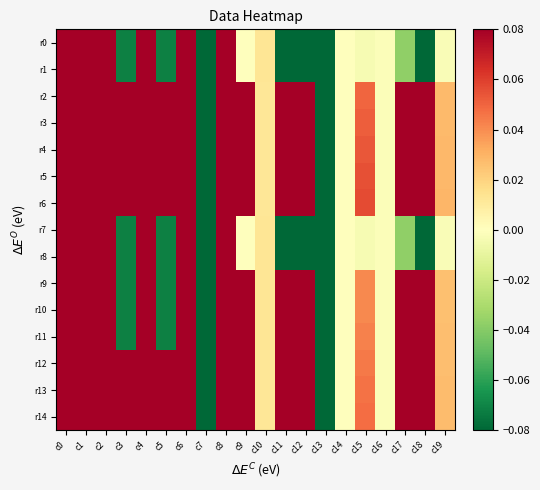

Reading left to right, extract all data points from this chart.

r0: c0=0.2	c1=1.0	c2=0.6	c3=-0.1	c4=0.3	c5=-0.1	c6=0.2	c7=-0.1	c8=0.2	c9=0.0	c10=0.0	c11=-5.1	c12=-0.1	c13=-0.3	c14=-0.0	c15=-0.0	c16=-0.0	c17=-0.0	c18=-0.2	c19=-0.0
r1: c0=0.2	c1=0.9	c2=0.6	c3=-0.1	c4=0.3	c5=-0.1	c6=0.3	c7=-0.1	c8=0.2	c9=0.0	c10=0.0	c11=-5.1	c12=-0.1	c13=-0.3	c14=-0.0	c15=-0.0	c16=-0.0	c17=-0.0	c18=-0.2	c19=-0.0
r2: c0=0.2	c1=1.0	c2=0.6	c3=0.4	c4=0.2	c5=0.2	c6=0.3	c7=-0.1	c8=0.3	c9=0.6	c10=0.0	c11=0.6	c12=0.4	c13=-0.3	c14=-0.0	c15=0.0	c16=-0.0	c17=0.3	c18=0.6	c19=0.0
r3: c0=0.2	c1=1.0	c2=0.6	c3=0.4	c4=0.2	c5=0.2	c6=0.2	c7=-0.1	c8=0.3	c9=0.6	c10=0.0	c11=0.6	c12=0.4	c13=-0.3	c14=-0.0	c15=0.1	c16=-0.0	c17=0.3	c18=0.6	c19=0.0
r4: c0=0.2	c1=1.0	c2=0.6	c3=0.4	c4=0.3	c5=0.2	c6=0.2	c7=-0.1	c8=0.3	c9=0.6	c10=0.0	c11=0.6	c12=0.4	c13=-0.3	c14=-0.0	c15=0.1	c16=-0.0	c17=0.3	c18=0.6	c19=0.0
r5: c0=0.2	c1=1.0	c2=0.6	c3=0.3	c4=0.2	c5=0.1	c6=0.2	c7=-0.1	c8=0.3	c9=0.6	c10=0.0	c11=0.6	c12=0.4	c13=-0.3	c14=-0.0	c15=0.1	c16=-0.0	c17=0.3	c18=0.6	c19=0.0
r6: c0=0.2	c1=1.0	c2=0.6	c3=0.4	c4=0.2	c5=0.2	c6=0.2	c7=-0.1	c8=0.3	c9=0.6	c10=0.0	c11=0.6	c12=0.4	c13=-0.3	c14=-0.0	c15=0.1	c16=-0.0	c17=0.3	c18=0.6	c19=0.0
r7: c0=0.2	c1=0.9	c2=0.6	c3=-0.1	c4=0.3	c5=-0.1	c6=0.3	c7=-0.1	c8=0.2	c9=0.0	c10=0.0	c11=-5.1	c12=-0.1	c13=-0.3	c14=-0.0	c15=-0.0	c16=-0.0	c17=-0.0	c18=-0.2	c19=-0.0
r8: c0=0.2	c1=0.9	c2=0.6	c3=-0.1	c4=0.3	c5=-0.1	c6=0.2	c7=-0.1	c8=0.2	c9=0.0	c10=0.0	c11=-5.1	c12=-0.1	c13=-0.3	c14=-0.0	c15=-0.0	c16=-0.0	c17=-0.0	c18=-0.2	c19=-0.0
r9: c0=0.2	c1=0.9	c2=0.6	c3=-0.1	c4=0.2	c5=-0.1	c6=0.2	c7=-0.1	c8=0.3	c9=0.5	c10=0.0	c11=0.6	c12=0.4	c13=-0.3	c14=-0.0	c15=0.0	c16=-0.0	c17=0.3	c18=0.6	c19=0.0
r10: c0=0.2	c1=1.0	c2=0.6	c3=-0.1	c4=0.2	c5=-0.1	c6=0.2	c7=-0.1	c8=0.3	c9=0.5	c10=0.0	c11=0.6	c12=0.4	c13=-0.3	c14=-0.0	c15=0.0	c16=-0.0	c17=0.3	c18=0.6	c19=0.0
r11: c0=0.2	c1=1.0	c2=0.6	c3=-0.1	c4=0.2	c5=-0.1	c6=0.2	c7=-0.1	c8=0.3	c9=0.5	c10=0.0	c11=0.6	c12=0.4	c13=-0.3	c14=-0.0	c15=0.0	c16=-0.0	c17=0.3	c18=0.6	c19=0.0
r12: c0=0.2	c1=1.0	c2=0.6	c3=0.4	c4=0.2	c5=0.1	c6=0.3	c7=-0.1	c8=0.3	c9=0.5	c10=0.0	c11=0.6	c12=0.4	c13=-0.3	c14=-0.0	c15=0.0	c16=-0.0	c17=0.3	c18=0.6	c19=0.0
r13: c0=0.2	c1=0.9	c2=0.6	c3=0.3	c4=0.1	c5=0.1	c6=0.2	c7=-0.1	c8=0.3	c9=0.5	c10=0.0	c11=0.6	c12=0.4	c13=-0.3	c14=-0.0	c15=0.0	c16=-0.0	c17=0.3	c18=0.6	c19=0.0
r14: c0=0.2	c1=1.0	c2=0.6	c3=0.4	c4=0.2	c5=0.1	c6=0.2	c7=-0.1	c8=0.3	c9=0.6	c10=0.0	c11=0.6	c12=0.4	c13=-0.3	c14=-0.0	c15=0.0	c16=-0.0	c17=0.3	c18=0.6	c19=0.0